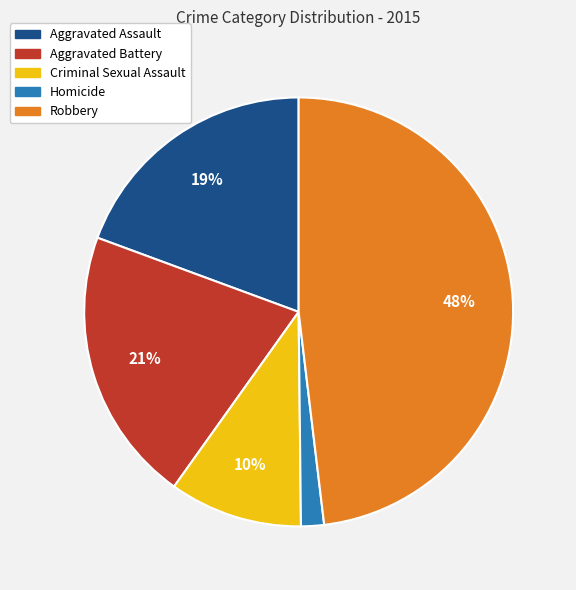

True or false: Robbery accounts for 40% of the total.

False